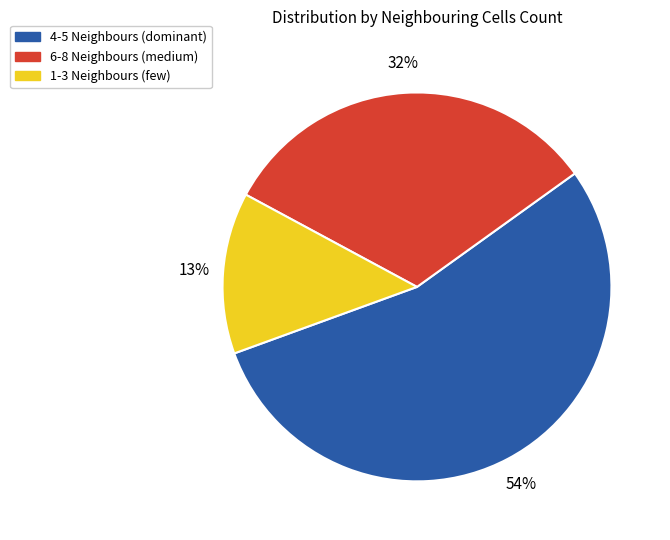

Is there a majority slice in this chart?

Yes